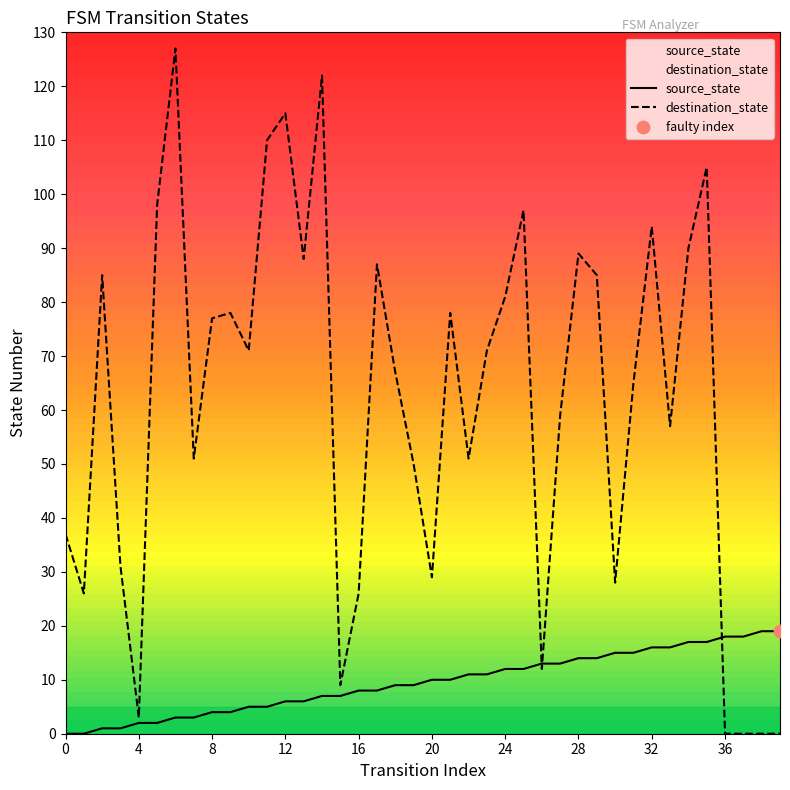

Which series has the widest spread of Y values?

destination_state